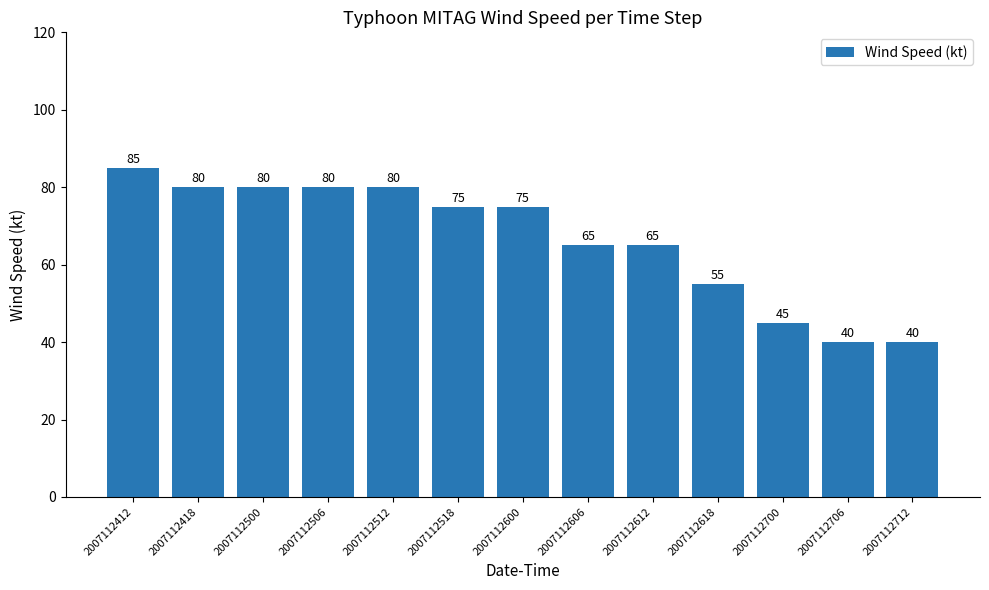

Which label corresponds to the largest value in the chart?

2007112412